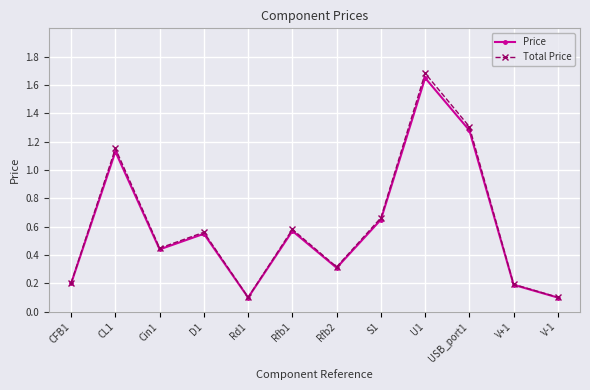

Is it true that Price equals 0.3 at CL1?

False